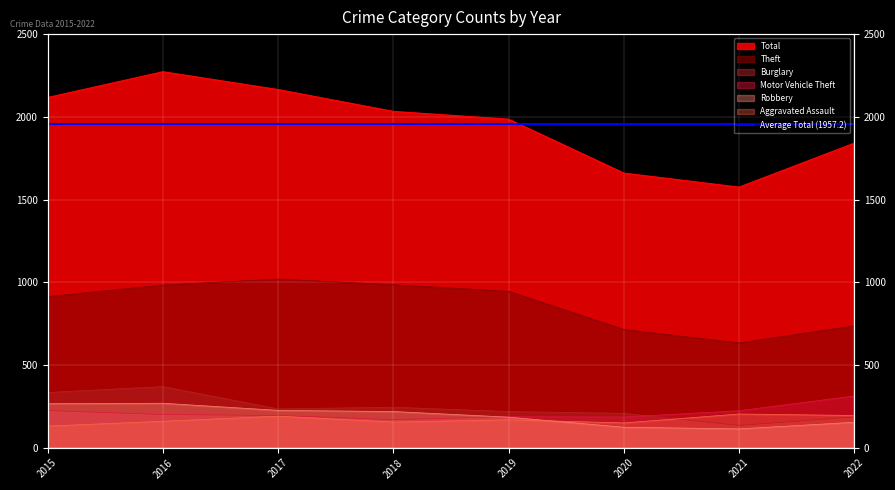

Rank the categories by Motor Vehicle Theft value from highest to lowest.

2022, 2015, 2021, 2016, 2017, 2019, 2020, 2018